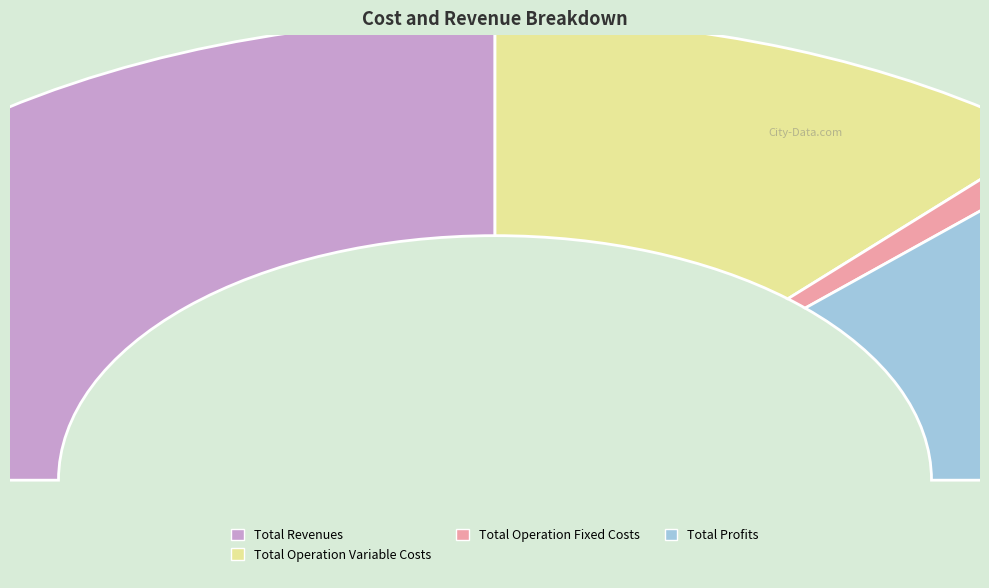

How much of the chart is everything except Total Revenues?

50.0%